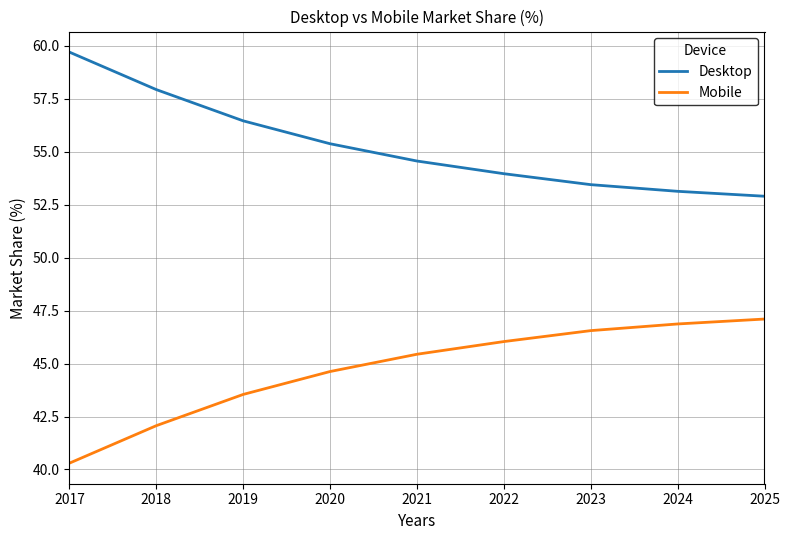

What is the maximum value shown in the chart?

59.7